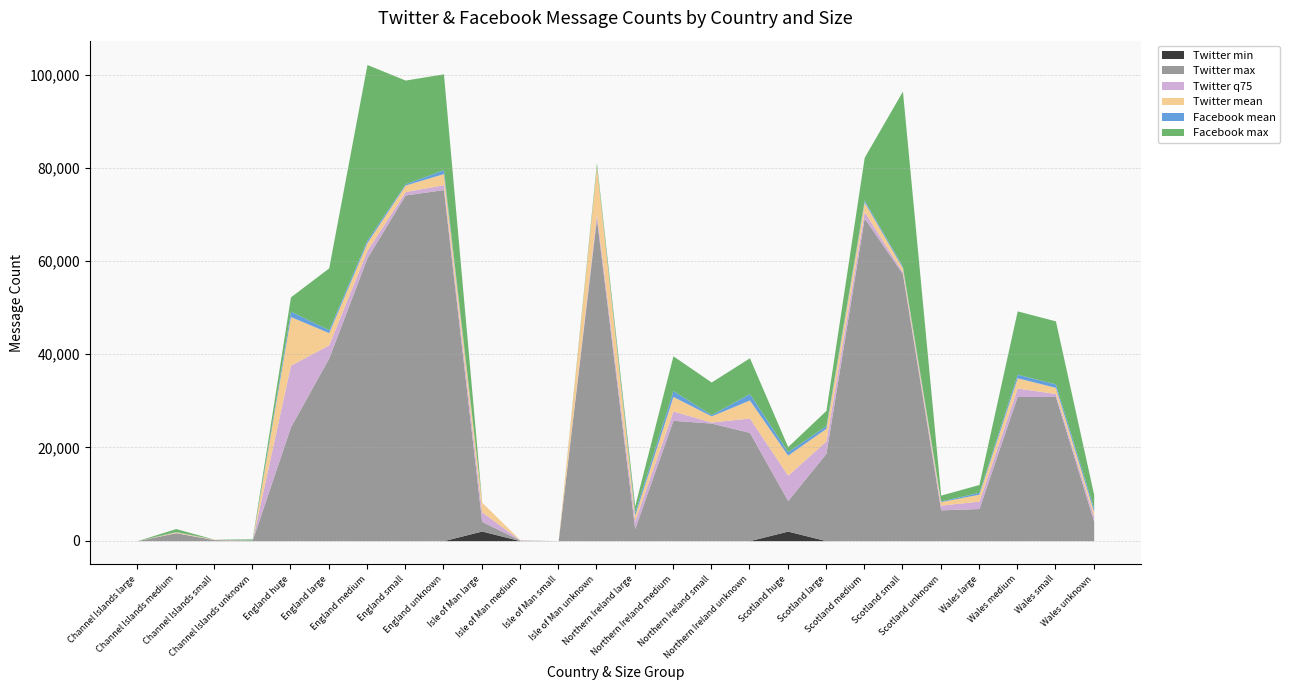

How many lines are shown in the chart?

6